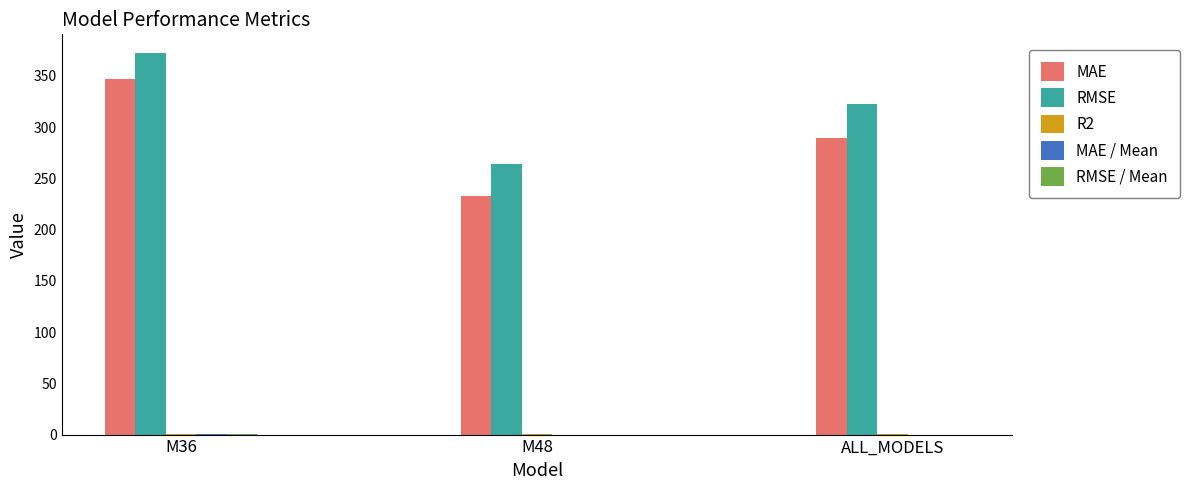

How many groups of bars are there?

3